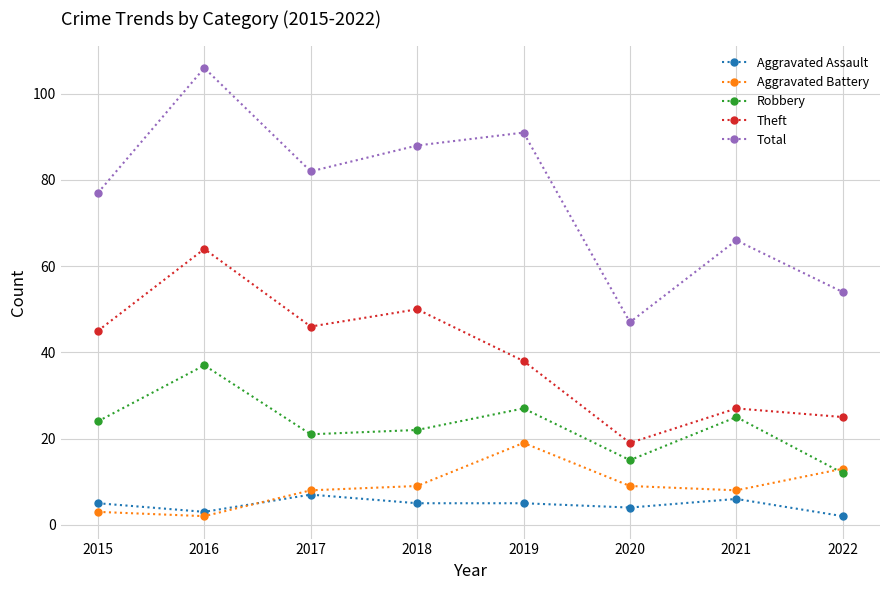

Which series has the largest range (max minus min)?

Total